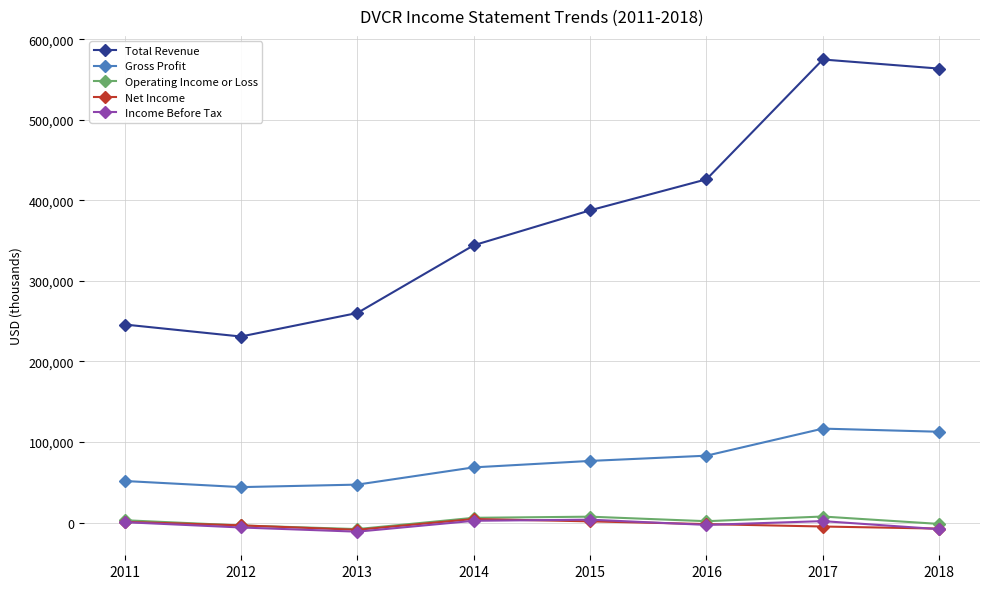

Which series has the largest total across all categories?

Total Revenue